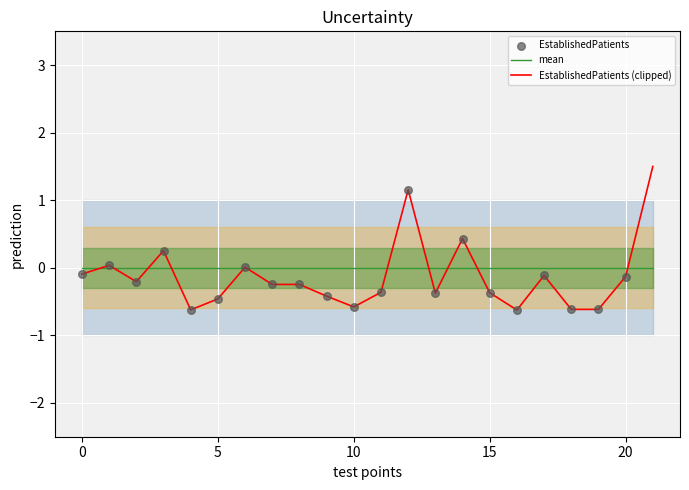

At which category is the sum across all series the highest?

21